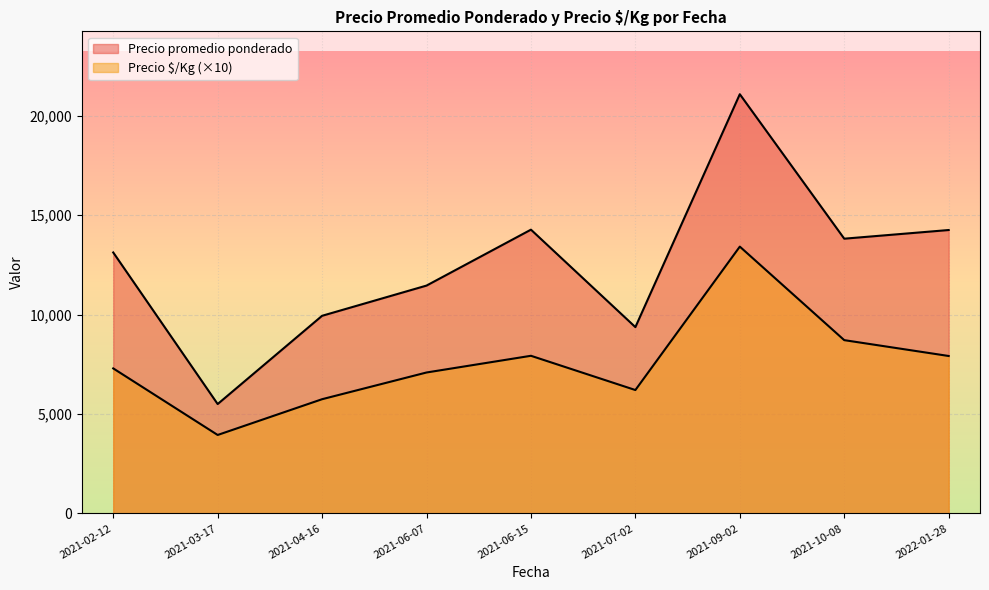

Which series has the largest total across all categories?

Precio promedio ponderado